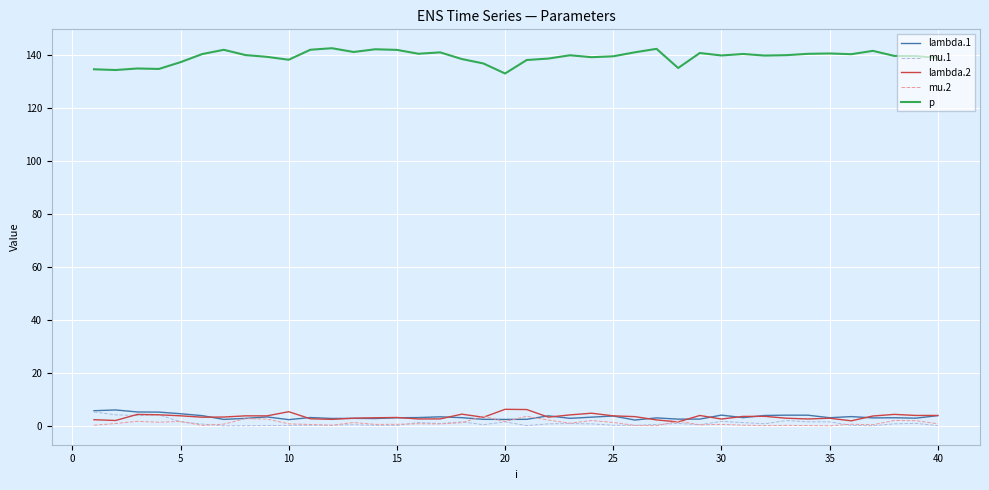

True or false: p and lambda.2 cross at least once.

False